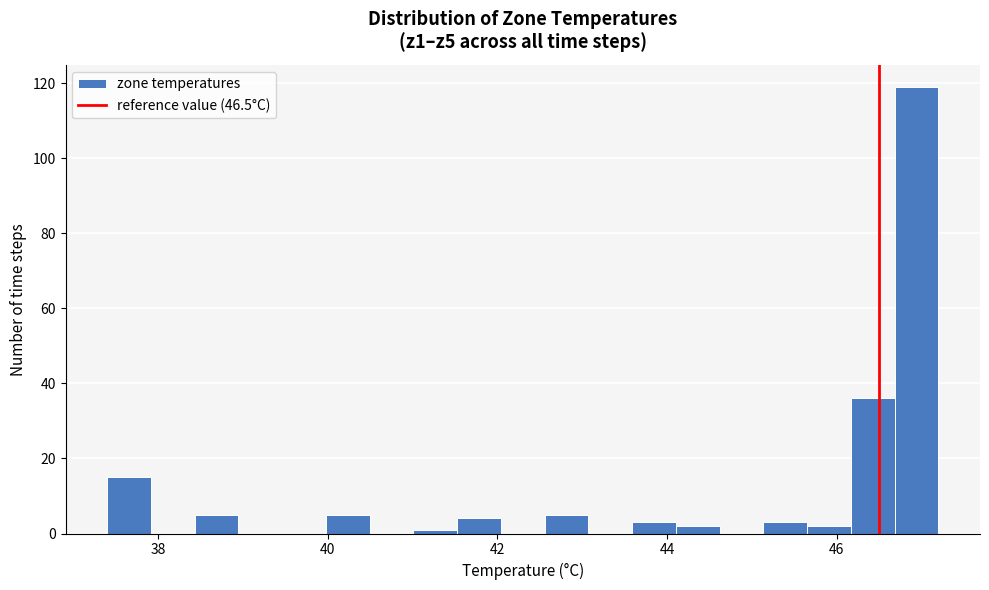

Read against the x-axis, roughly where is the centre of the tallest bar?

47.0